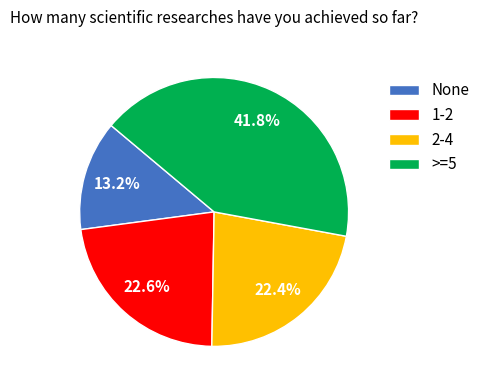

Which category has the smallest portion of the pie?

None